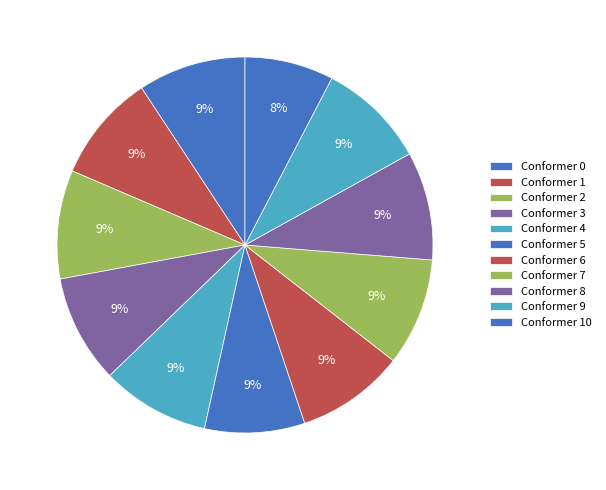

How many slices are in this pie chart?

11